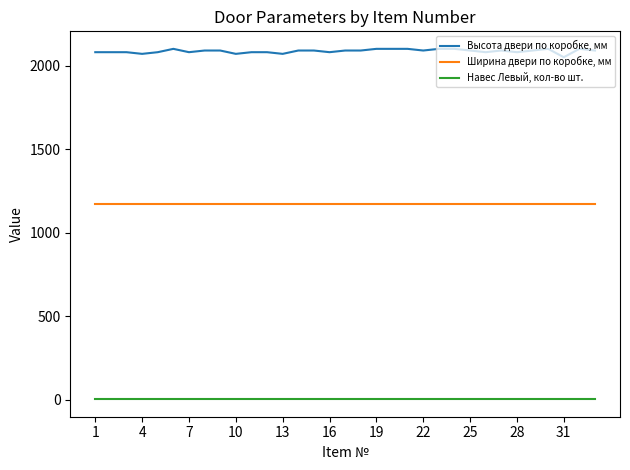

What is the minimum value shown in the chart?

3